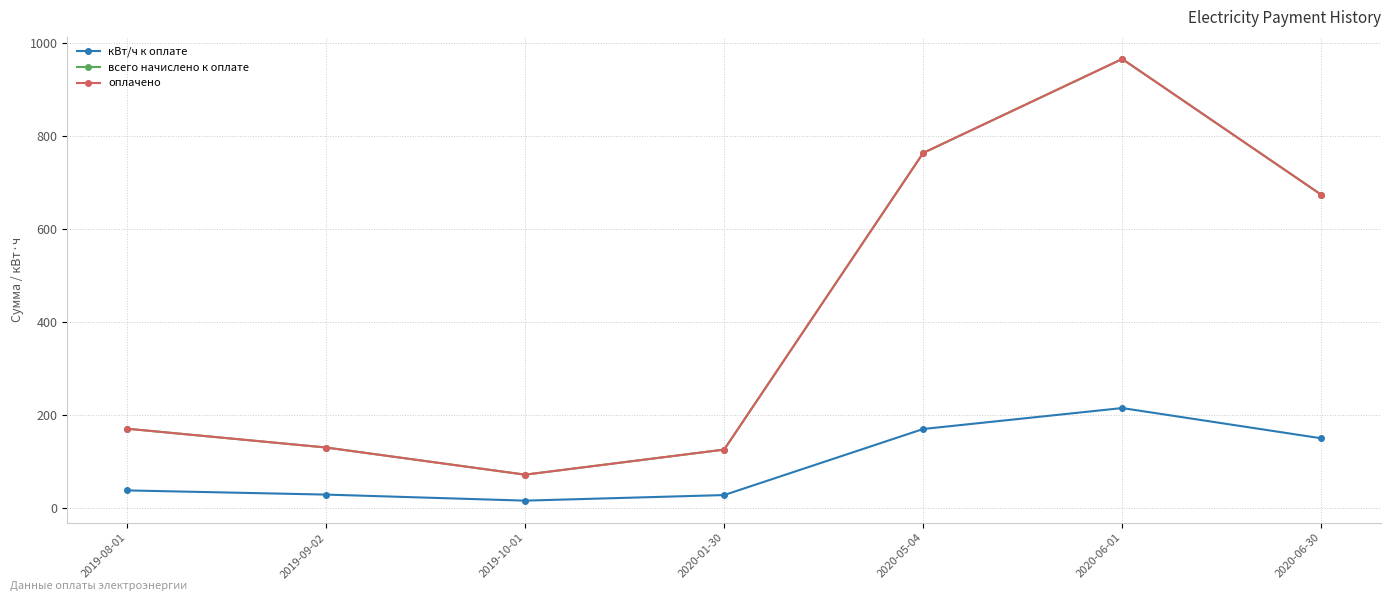

Does the chart have visible grid lines?

Yes